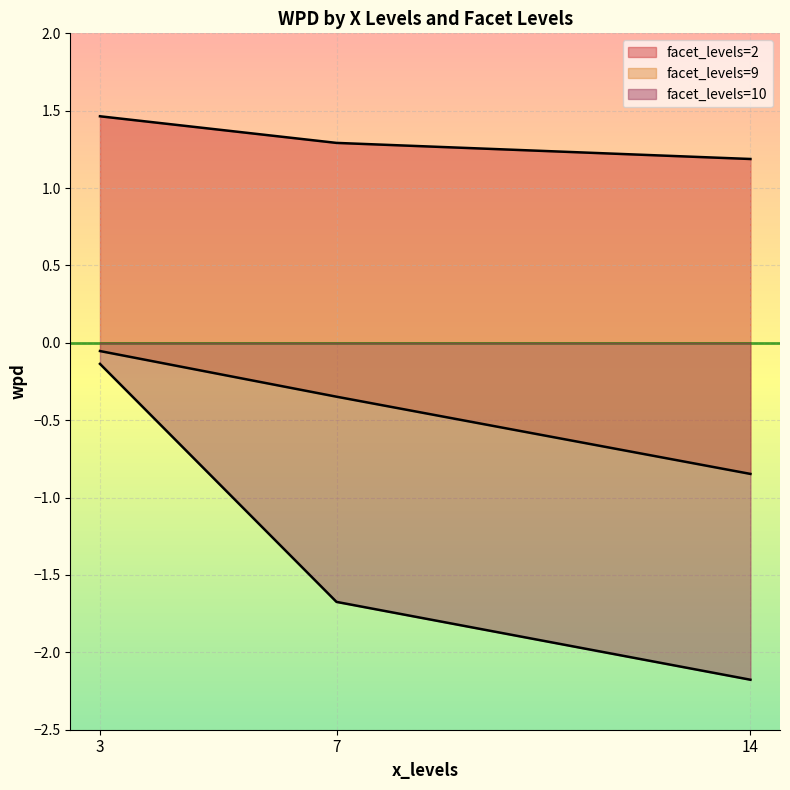

What is the value of the facet_levels=2 point at the 3rd from the left?

1.2